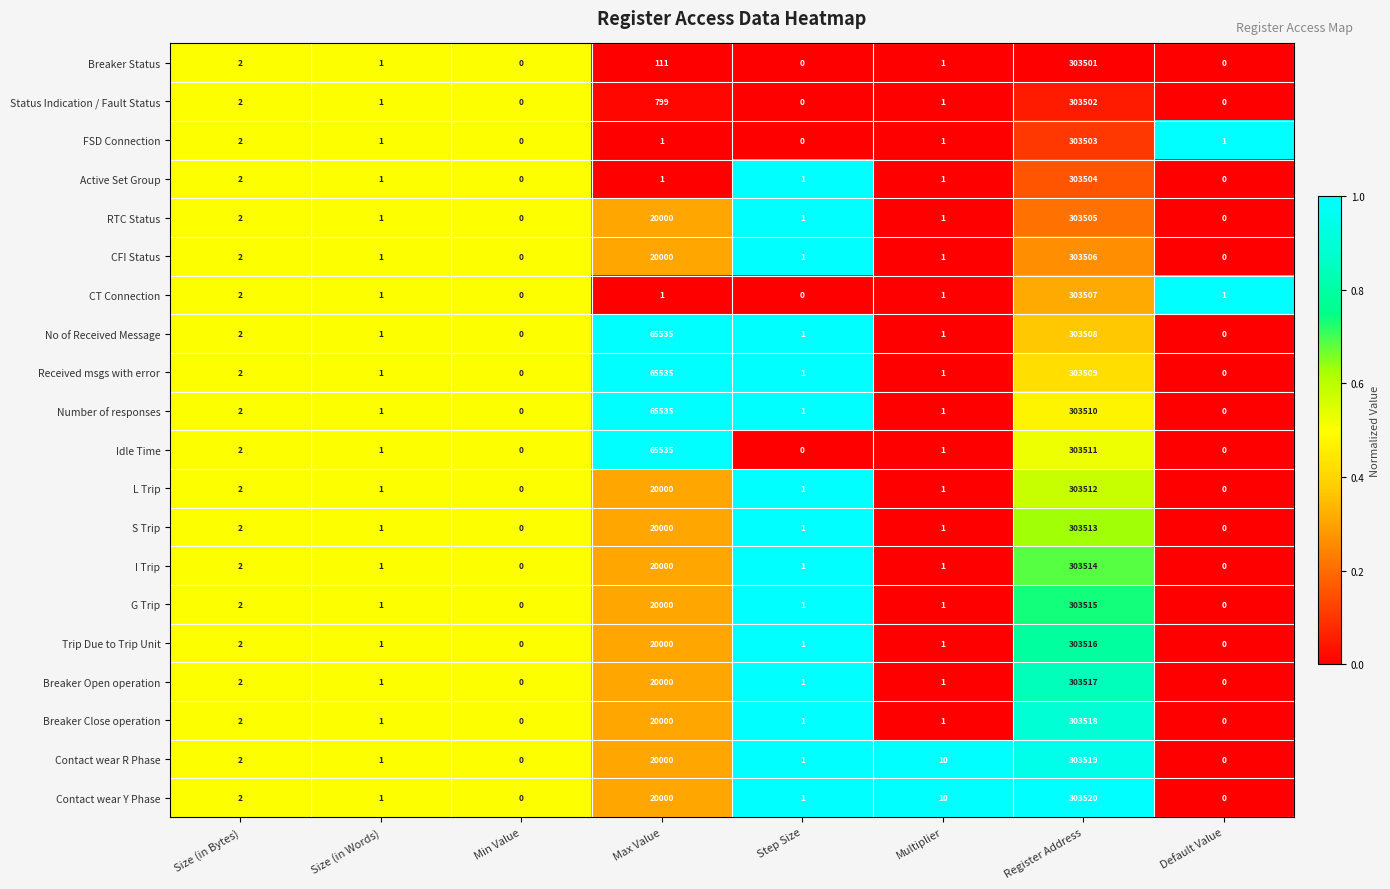

The value of RTC Status at Register Address is 502012. True or false?

False